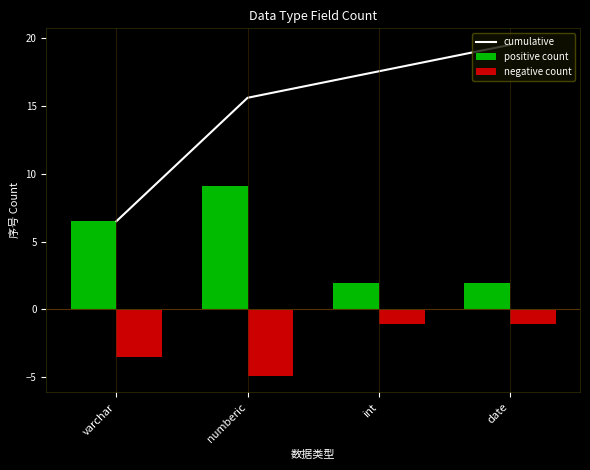

Rank the categories by cumulative value from highest to lowest.

date, int, numberic, varchar